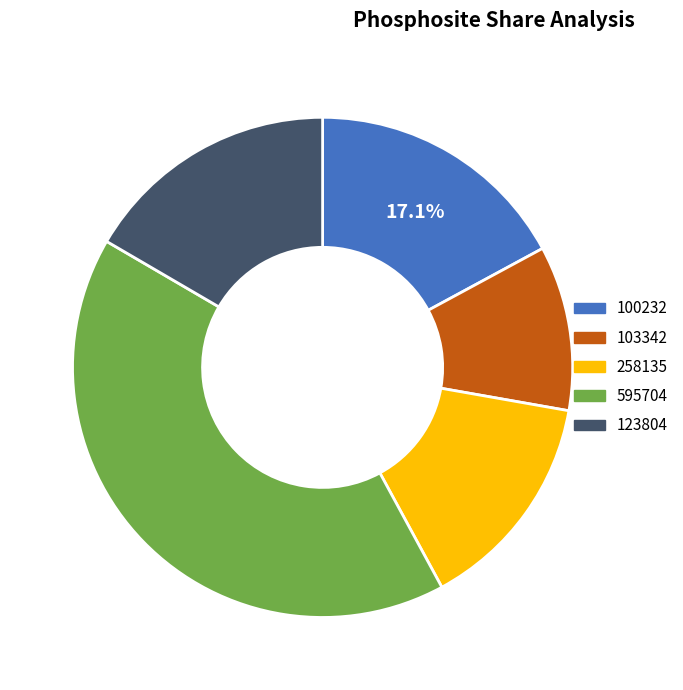

Which category has the smallest portion of the pie?

103342